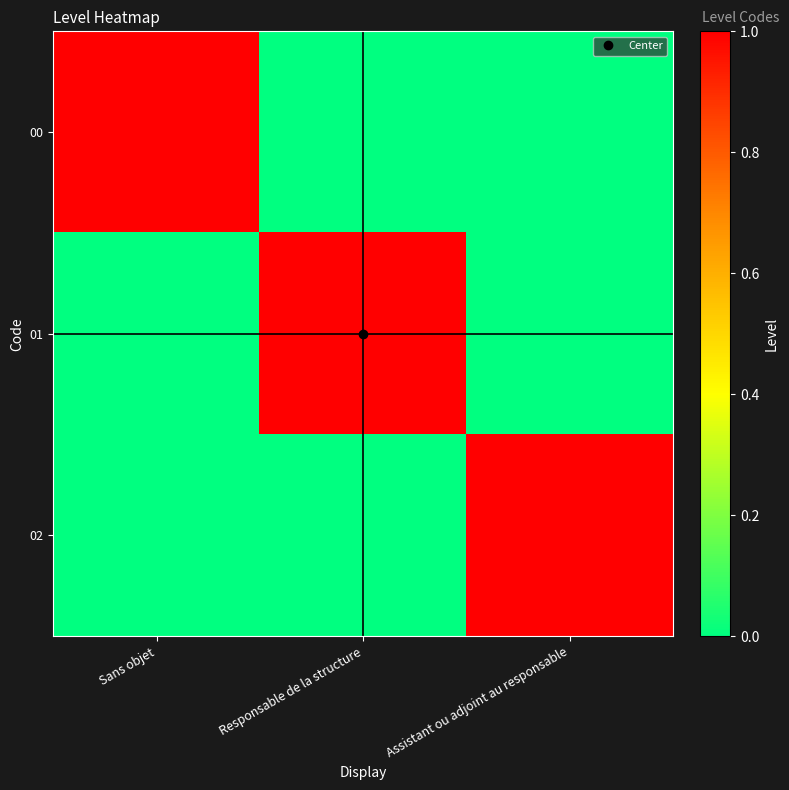

List the series in order of their peak value, lowest first.

00, 01, 02